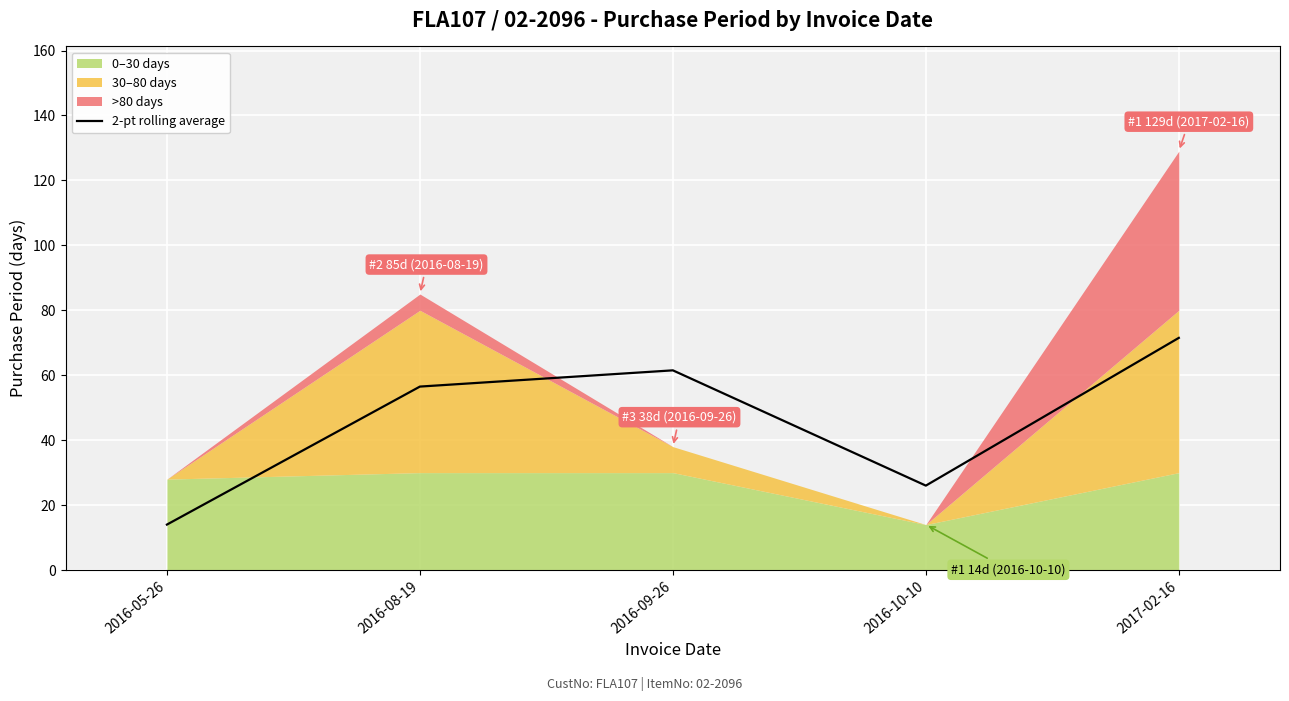

How many lines are shown in the chart?

1